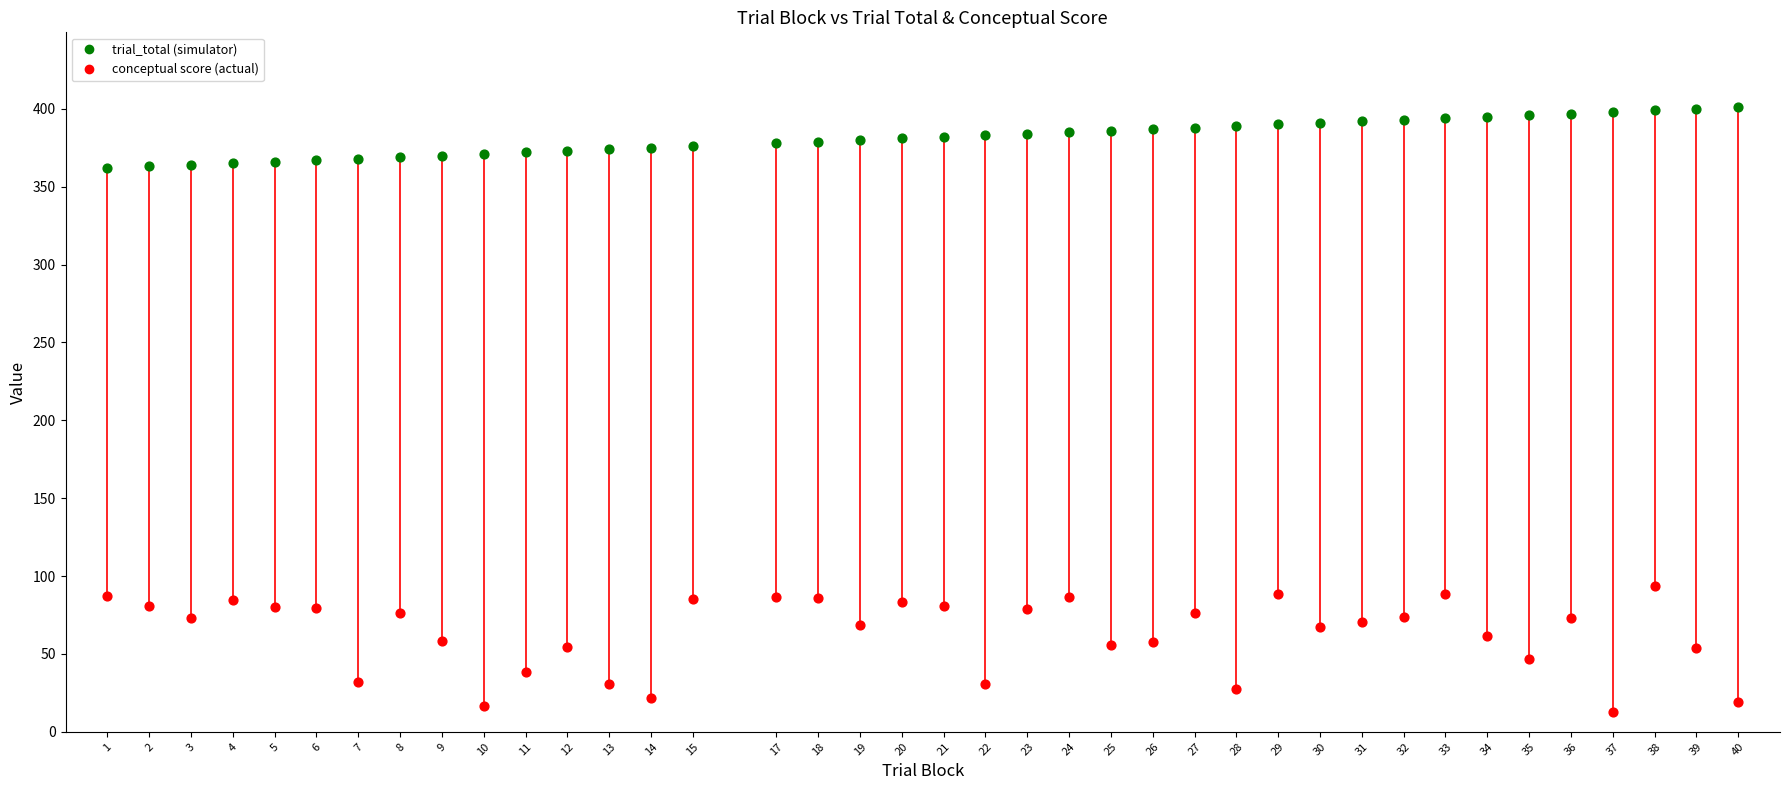

Across all series, what Y value is closest to 206?

93.8